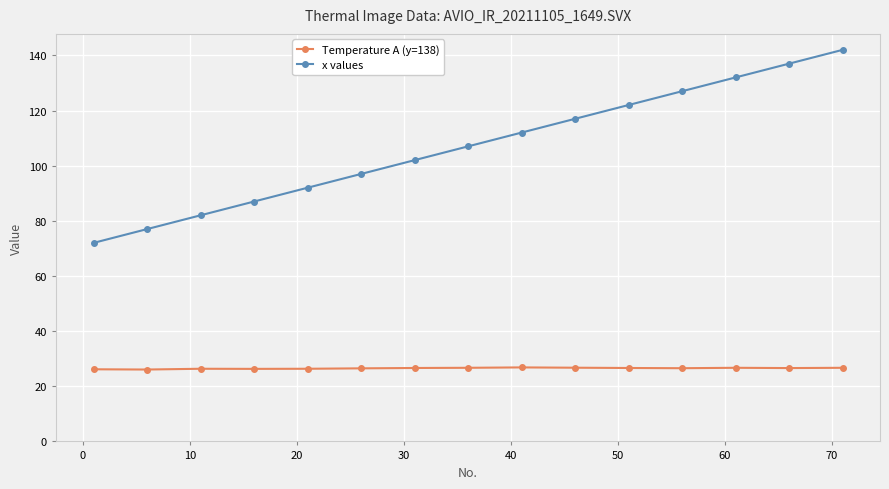

Rank the series by their maximum value, from lowest to highest.

Temperature A (y=138), x values